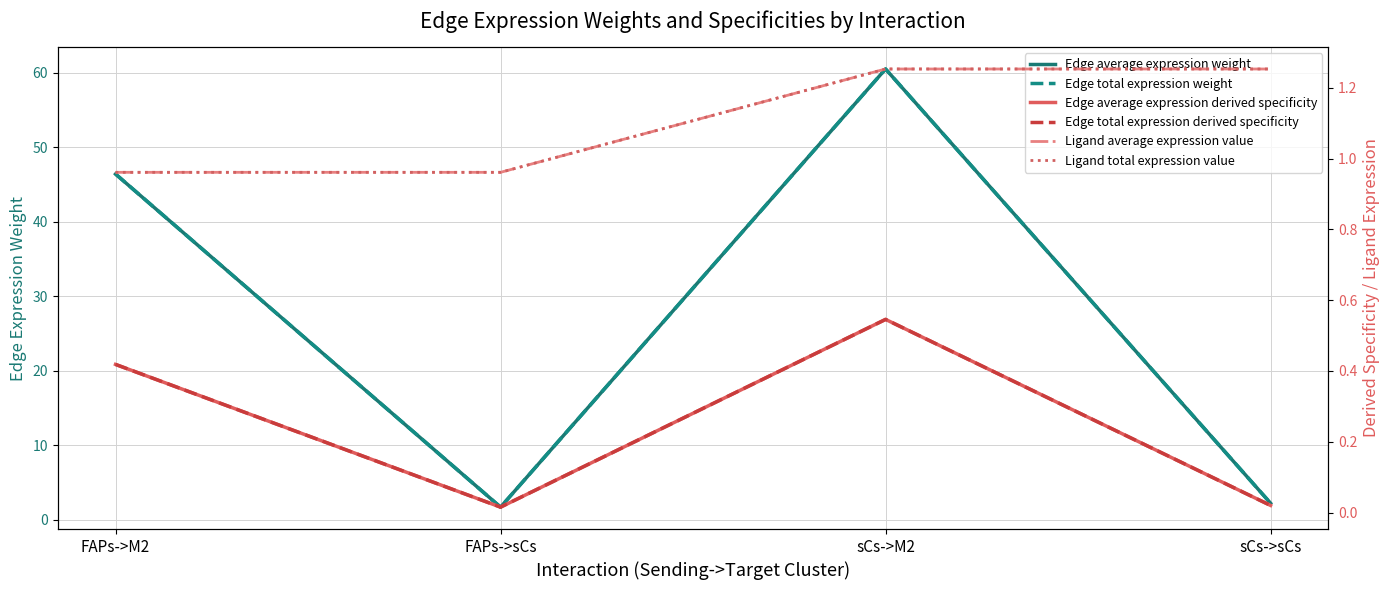

What are all the series names shown in the legend?

Edge average expression weight, Edge total expression weight, Edge average expression derived specificity, Edge total expression derived specificity, Ligand average expression value, Ligand total expression value